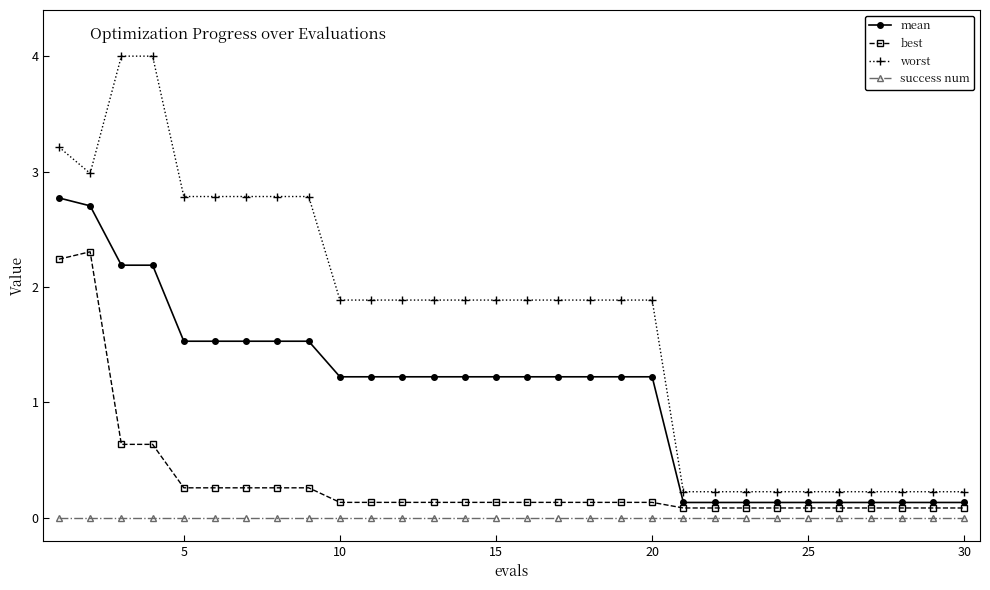

How many distinct data groups are displayed?

4